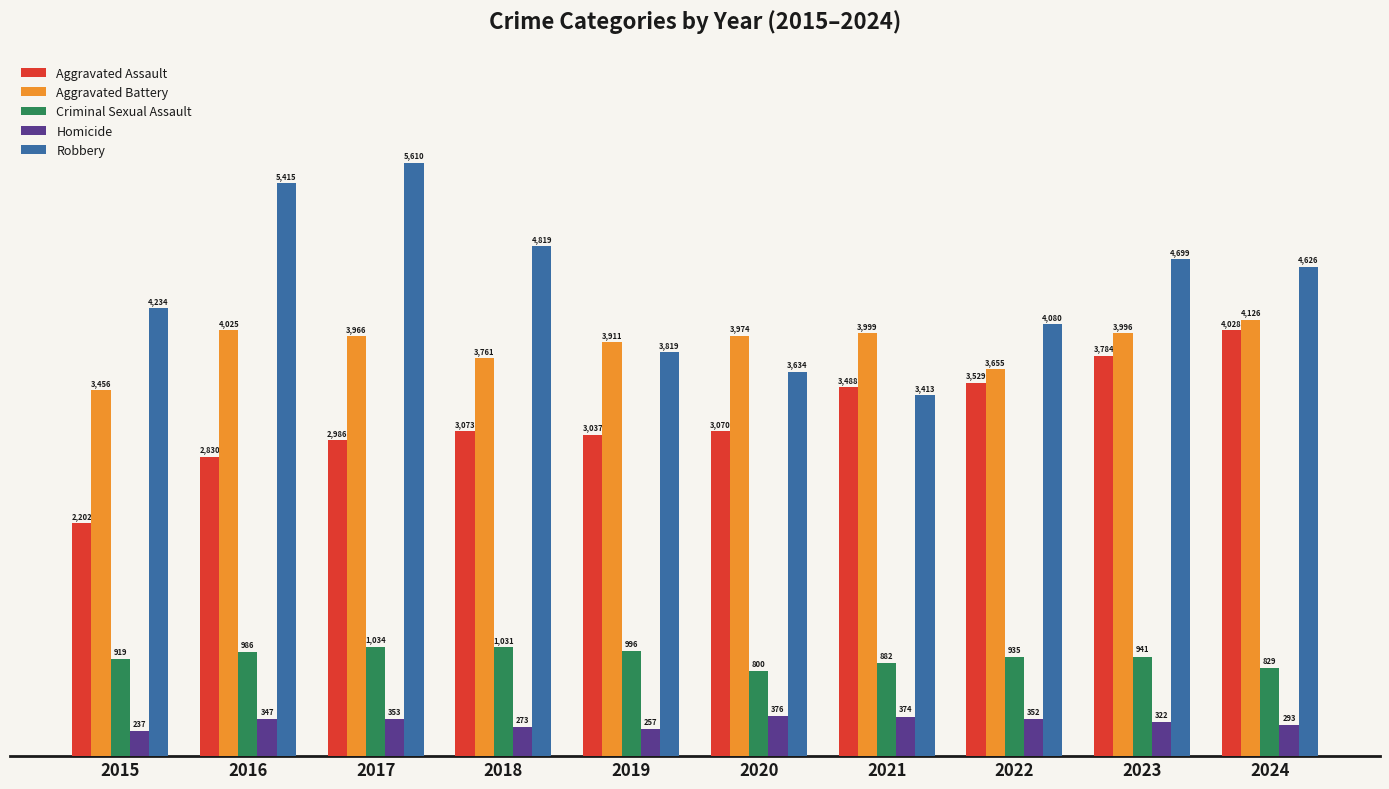

Rank the series by their maximum value, from lowest to highest.

Homicide, Criminal Sexual Assault, Aggravated Assault, Aggravated Battery, Robbery